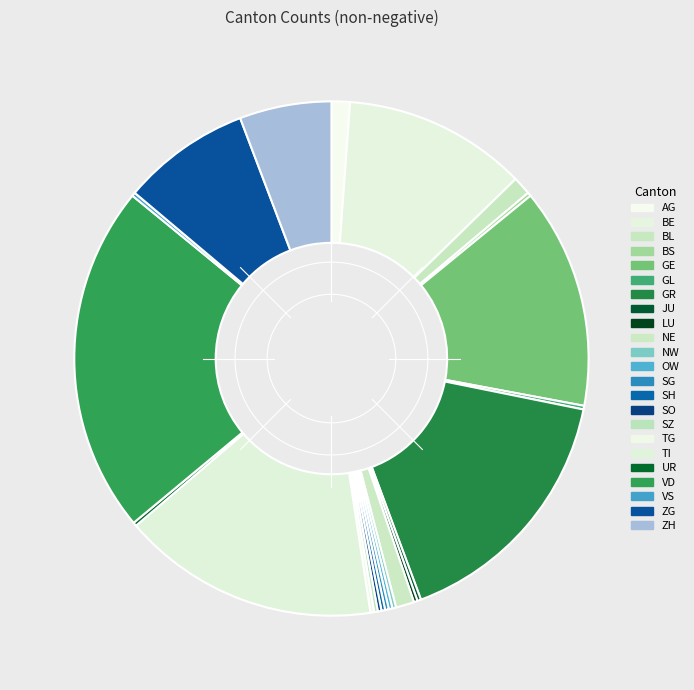

Combined, what portion of the pie is SG and TI?

16.7%